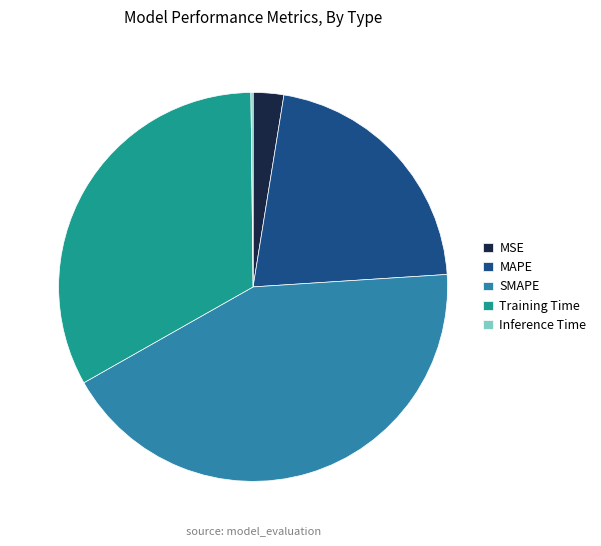

Between SMAPE and MAPE, which is larger?

SMAPE